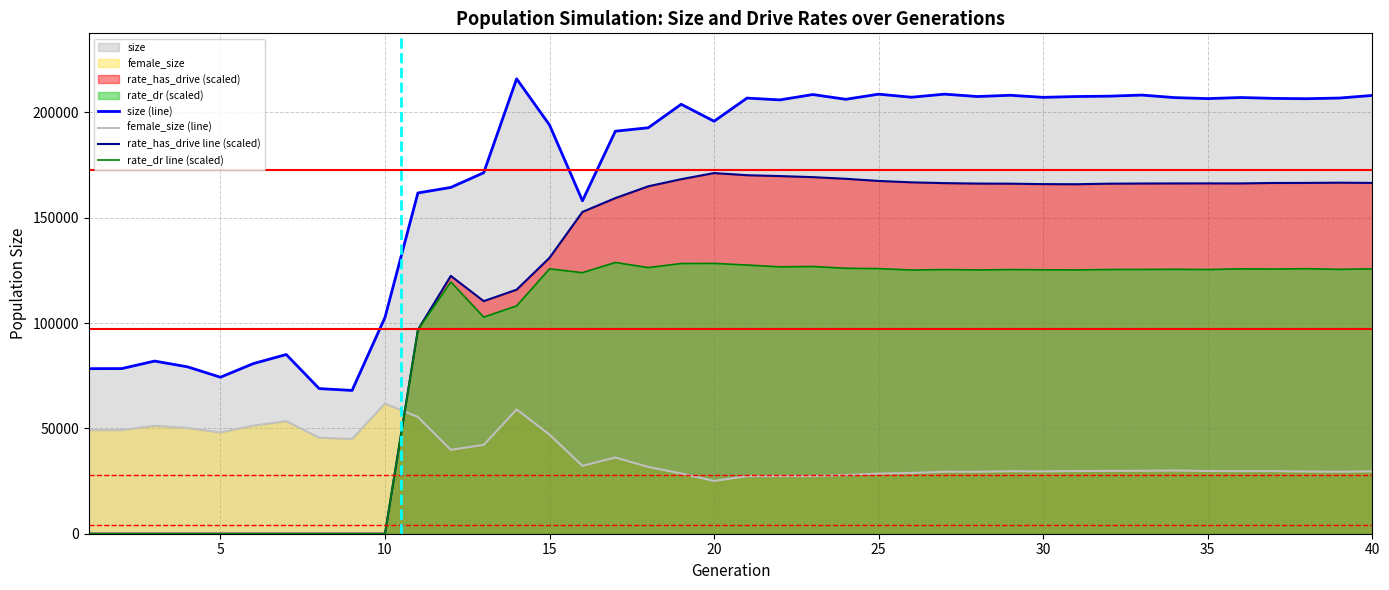

Which series has the largest total across all categories?

size (line)